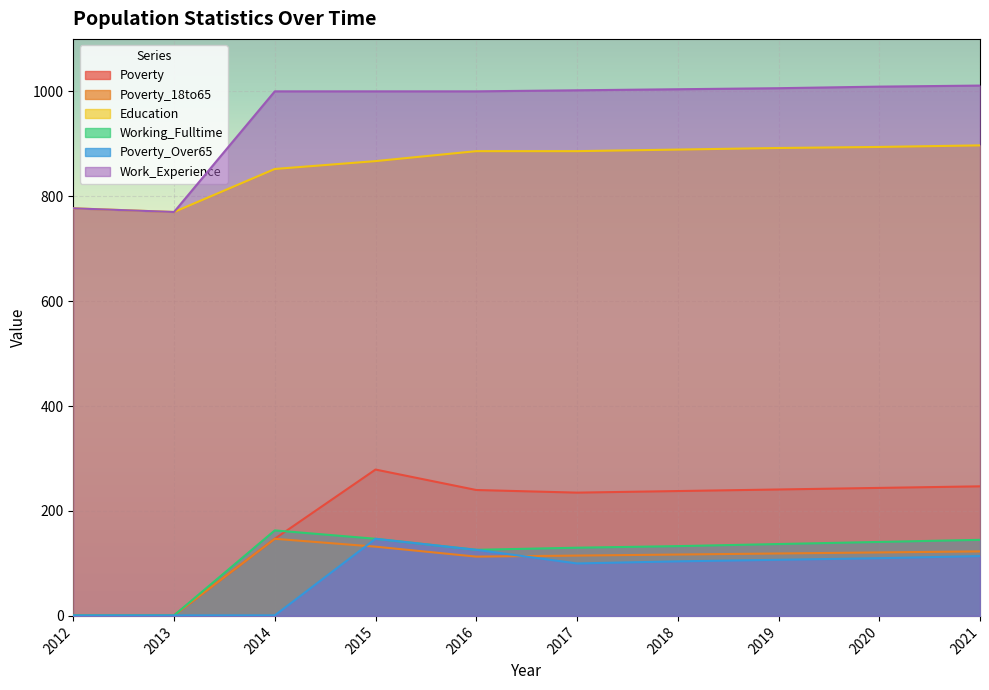

At which category is the sum across all series the highest?

2015